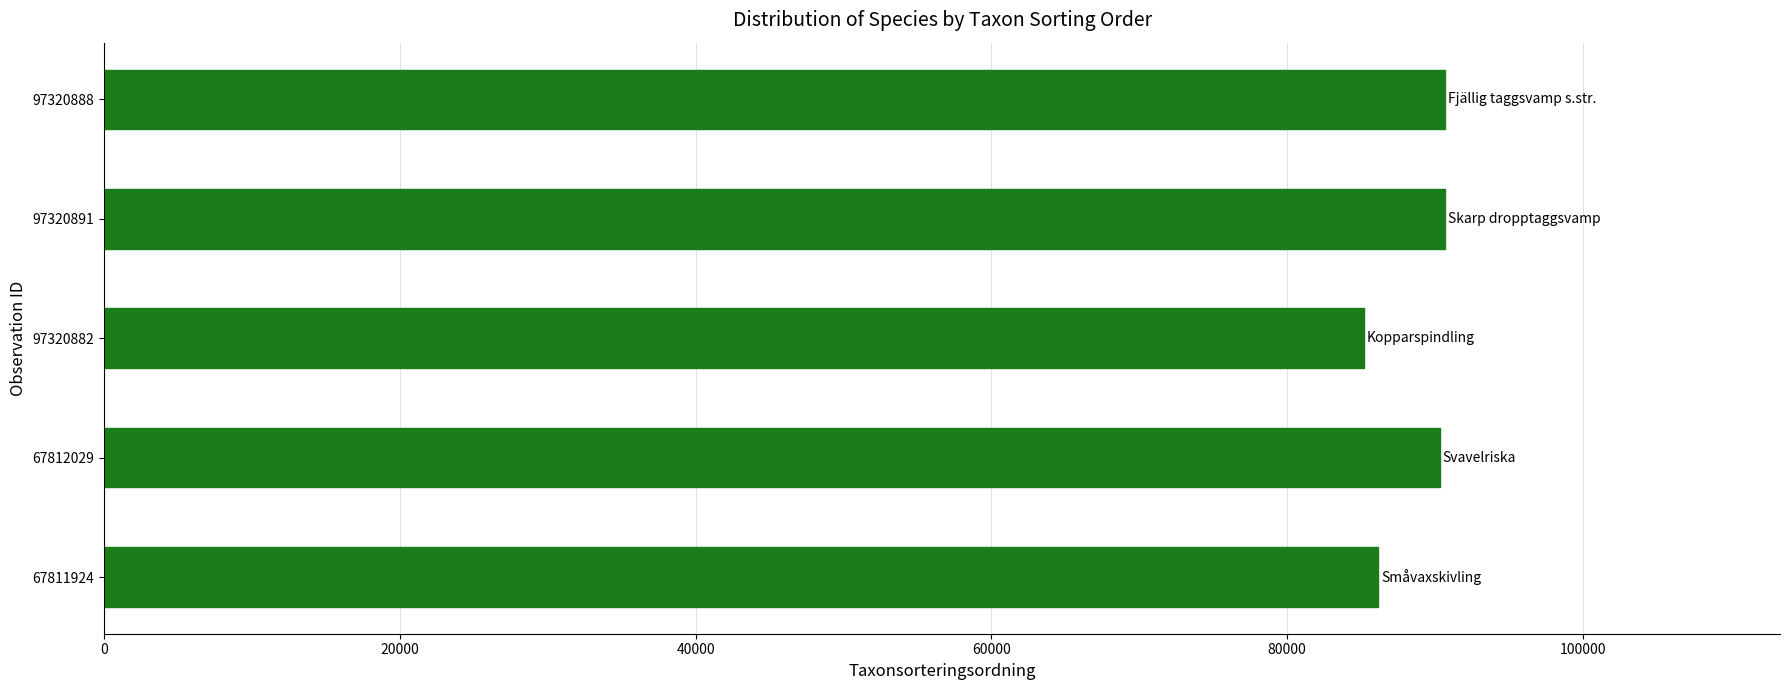

What is the change in value from 97320882 to 97320891?

+5488